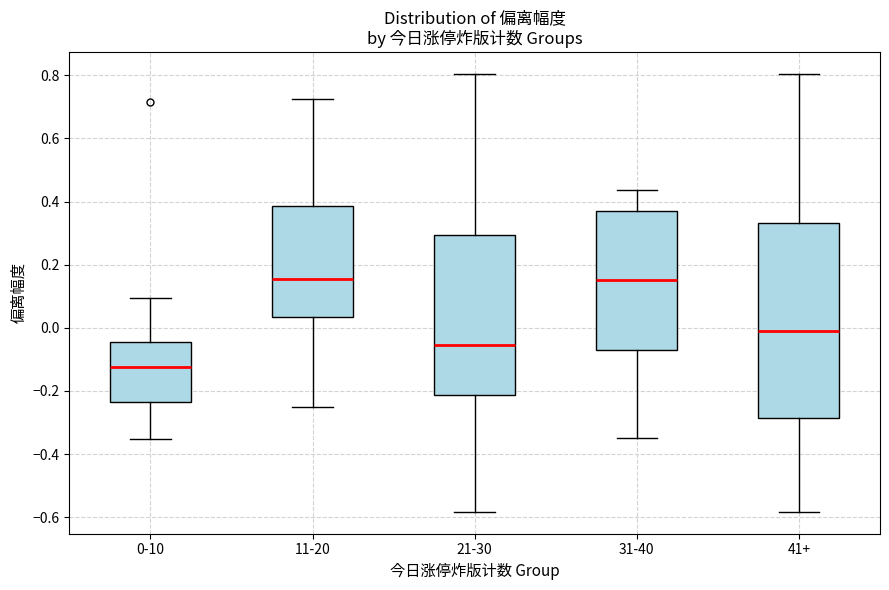

Where is the upper edge of the box for 21-30 on the y-axis? The values are not printed on the chart, so give them approximately, as read against the axis.

0.30